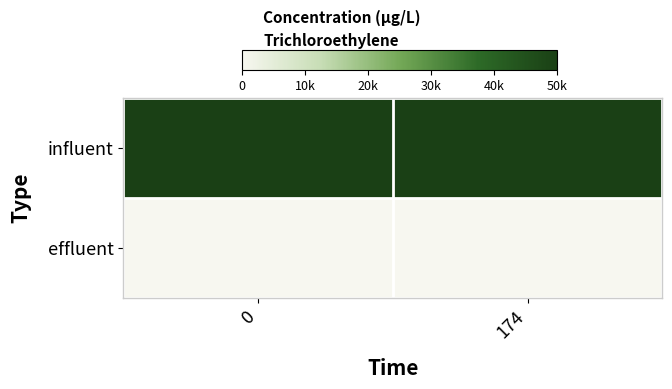

Which has a higher value, 174 or 0?

174